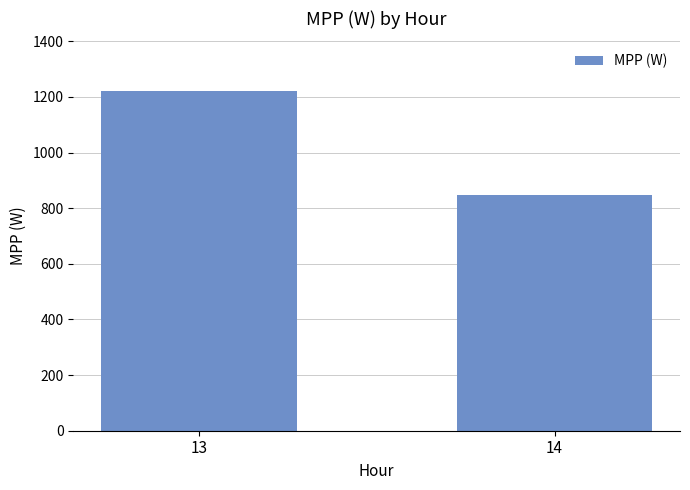

Reading left to right, what are all the values shown in this chart?

1220.0	848.9